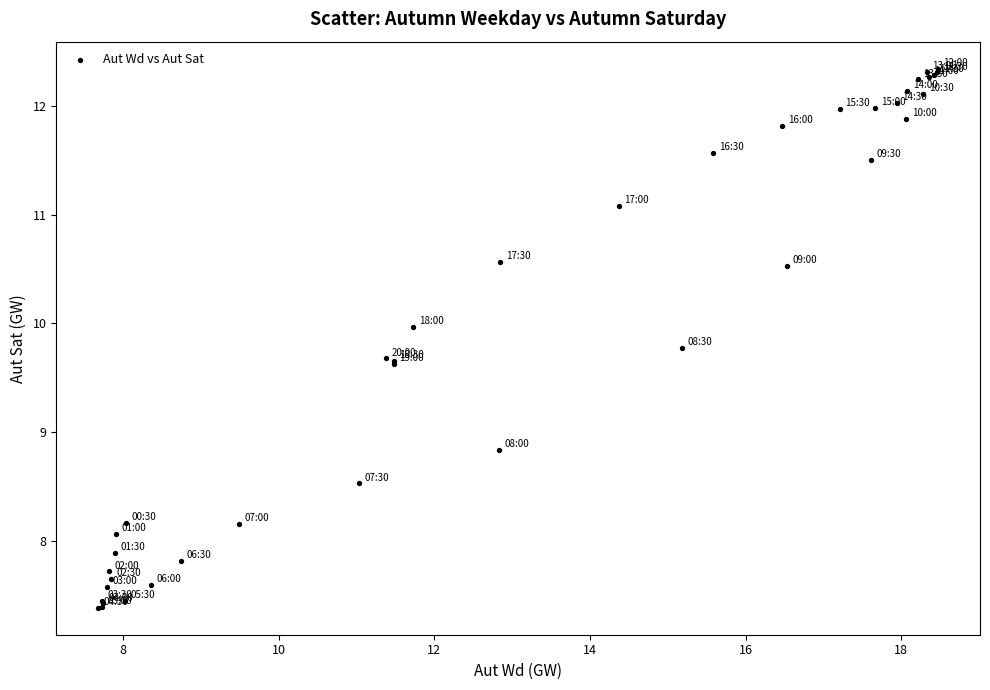

What Y value in the scatter plot is closest to 9?

8.8